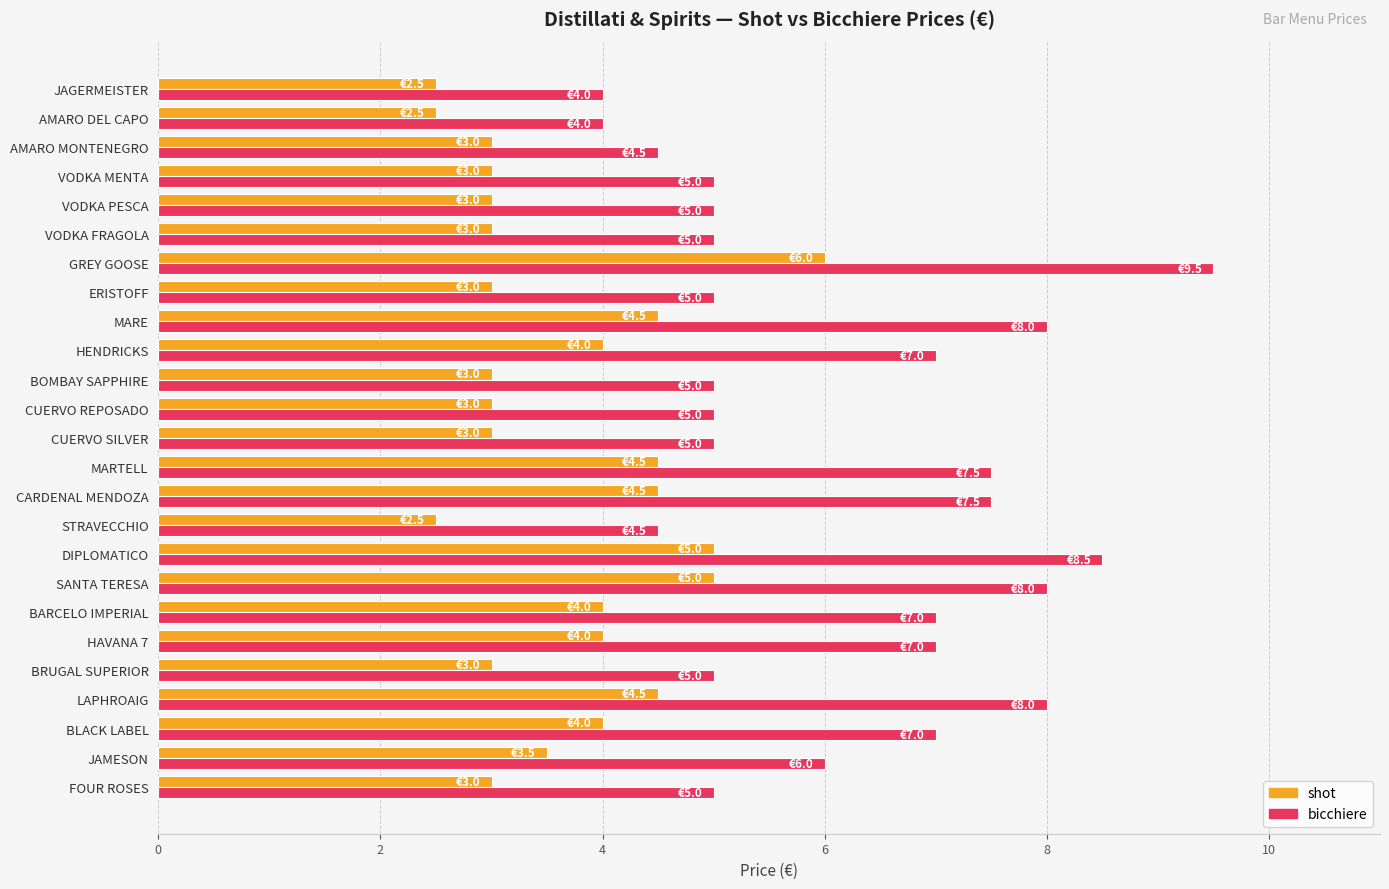

List the series in order of their peak value, highest first.

bicchiere, shot